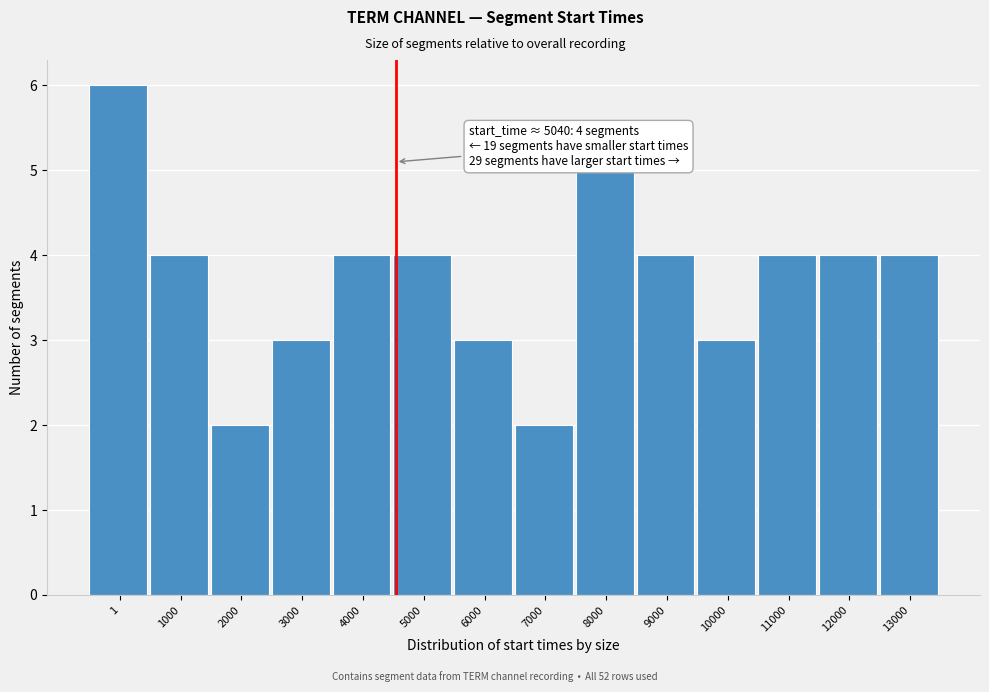

Reading left to right, list all the values displayed in this chart.

6	4	2	3	4	4	3	2	5	4	3	4	4	4